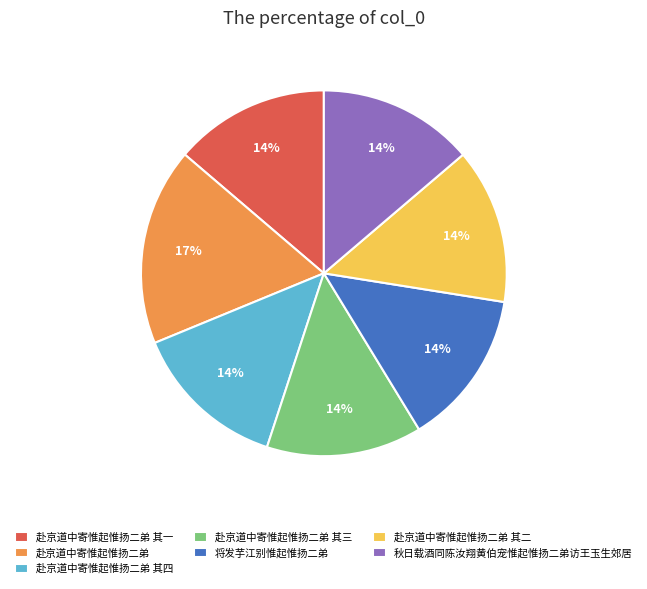

The 赴京道中寄惟起惟扬二弟 其三 slice represents 21% of the pie. True or false?

False